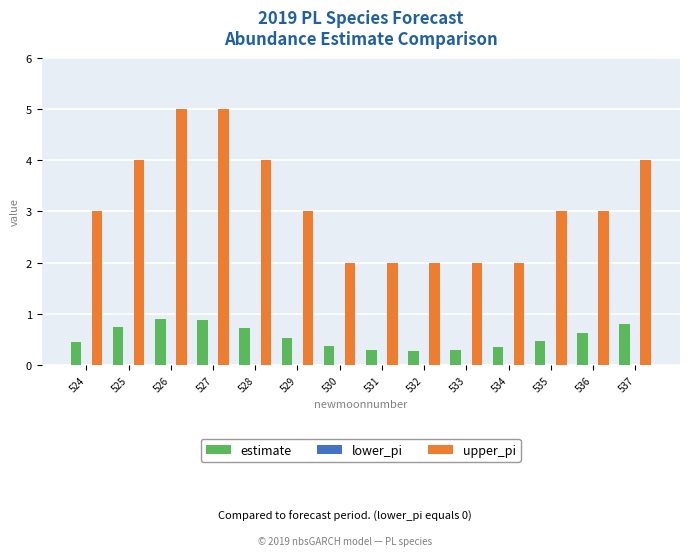

What is the greatest value displayed?

5.0